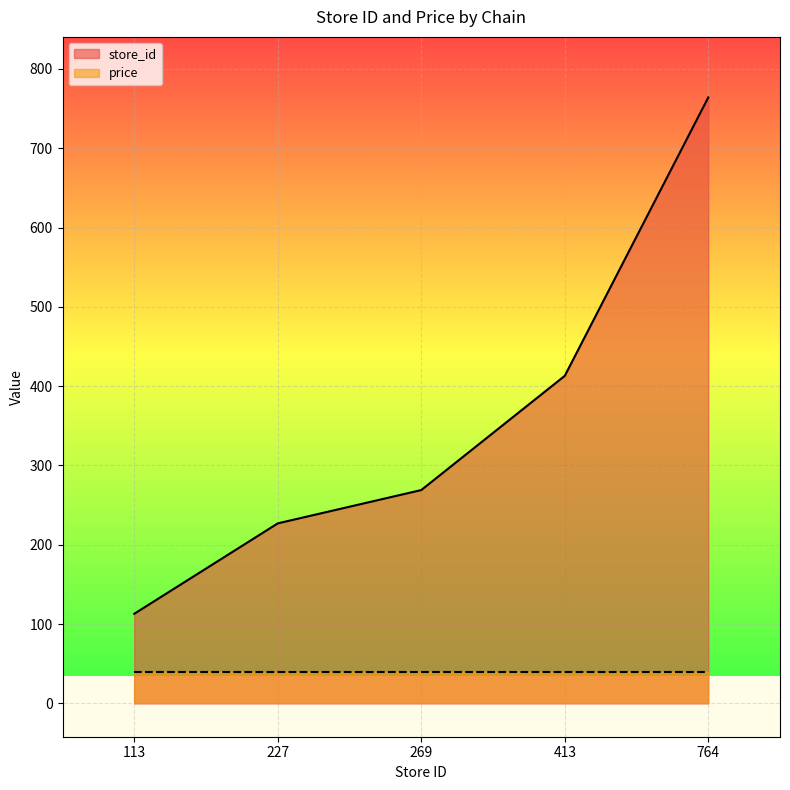

What is the difference between the maximum and minimum values?

651